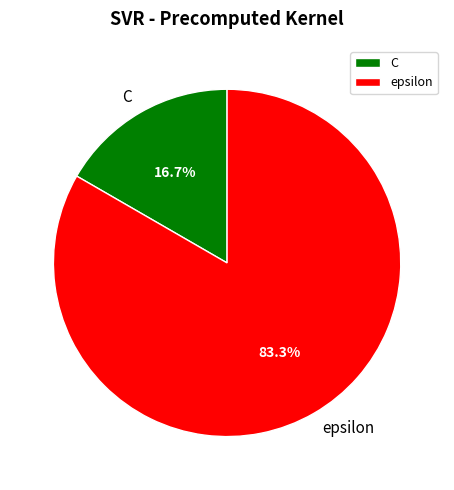

Is it true that C is 17% of the pie?

True